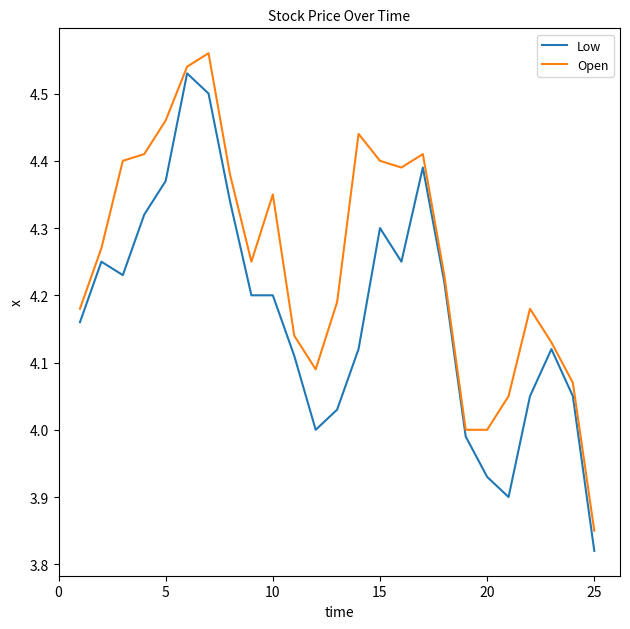

What are all the series names shown in the legend?

Low, Open